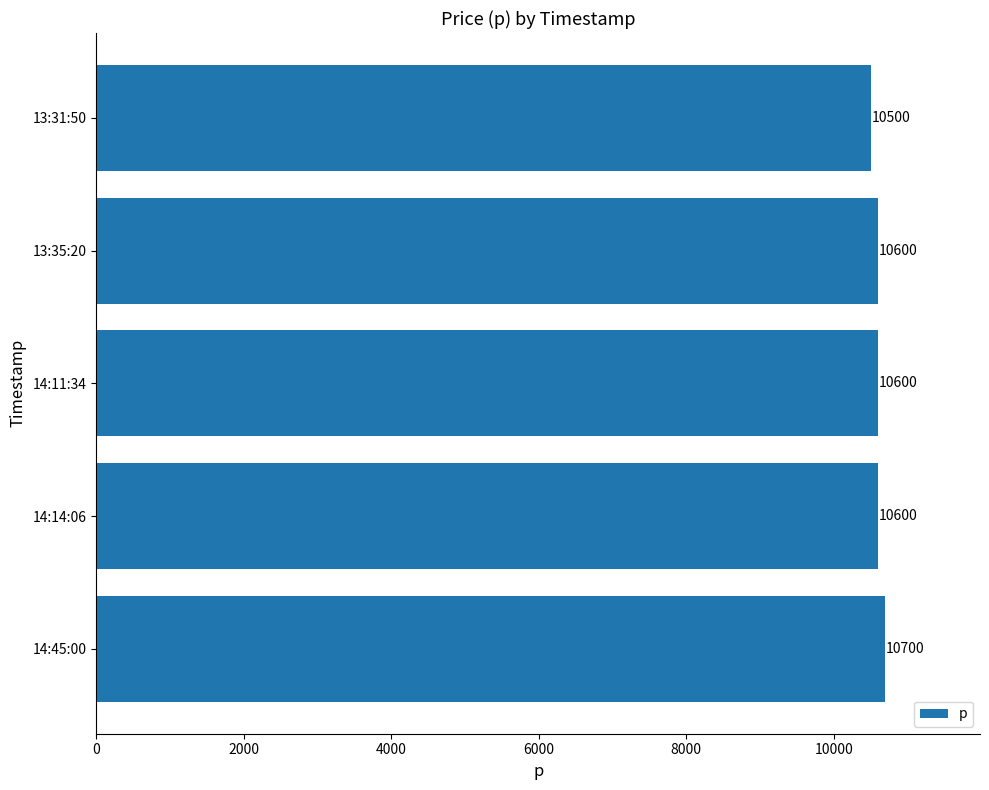

Are the bars horizontal?

Yes